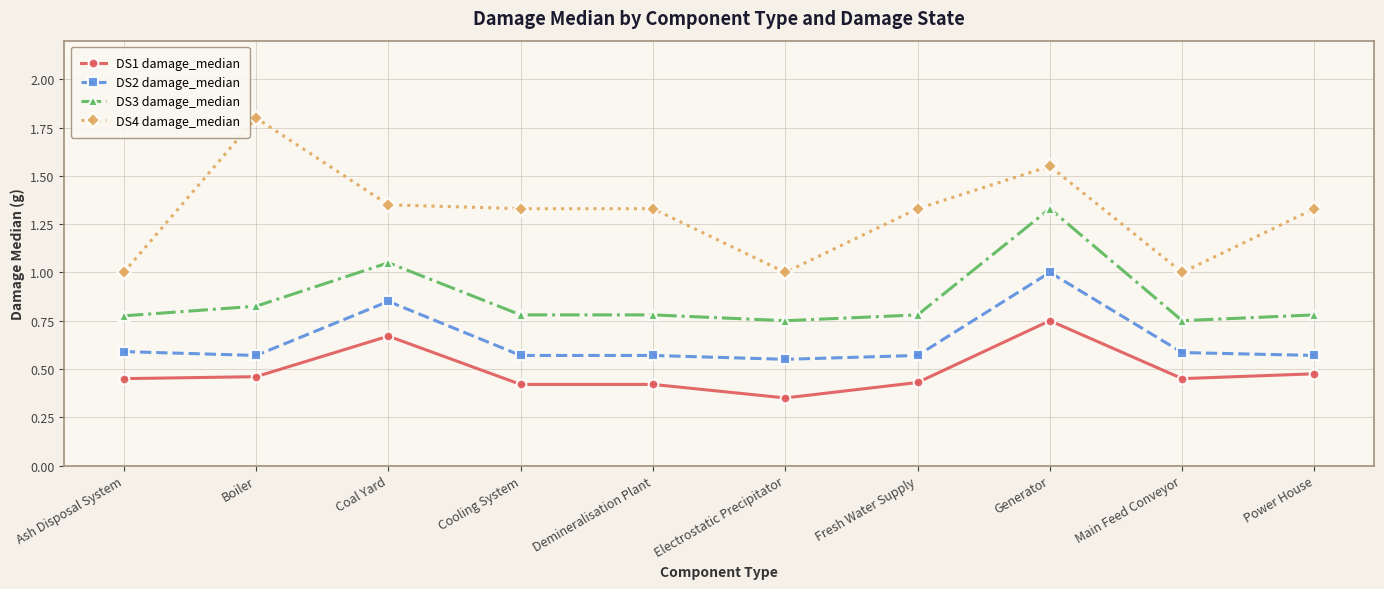

Which series changed the most between Coal Yard and Cooling System?

DS2 damage_median